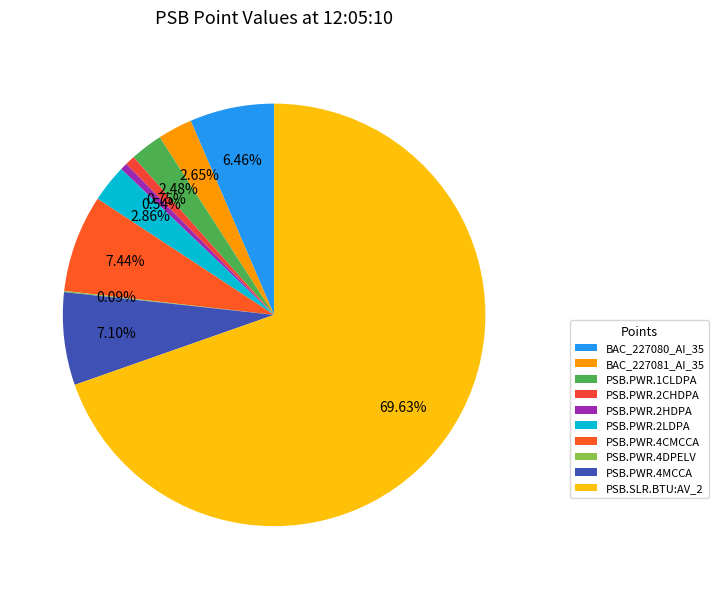

How many segments does this pie chart have?

10